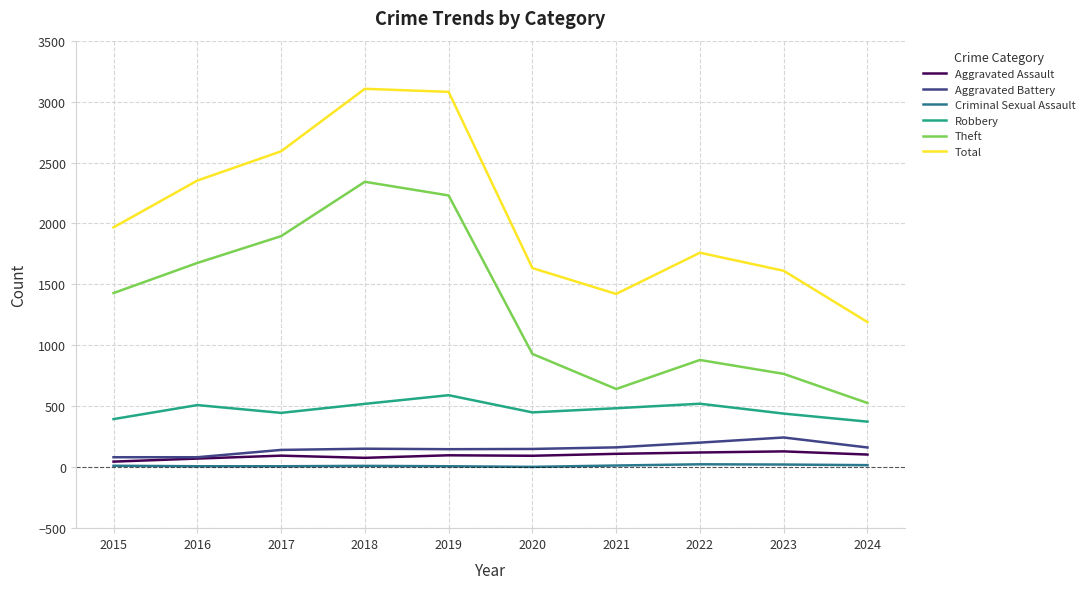

Is the value of Aggravated Assault at 2021 greater than the value of Aggravated Battery at 2022?

No